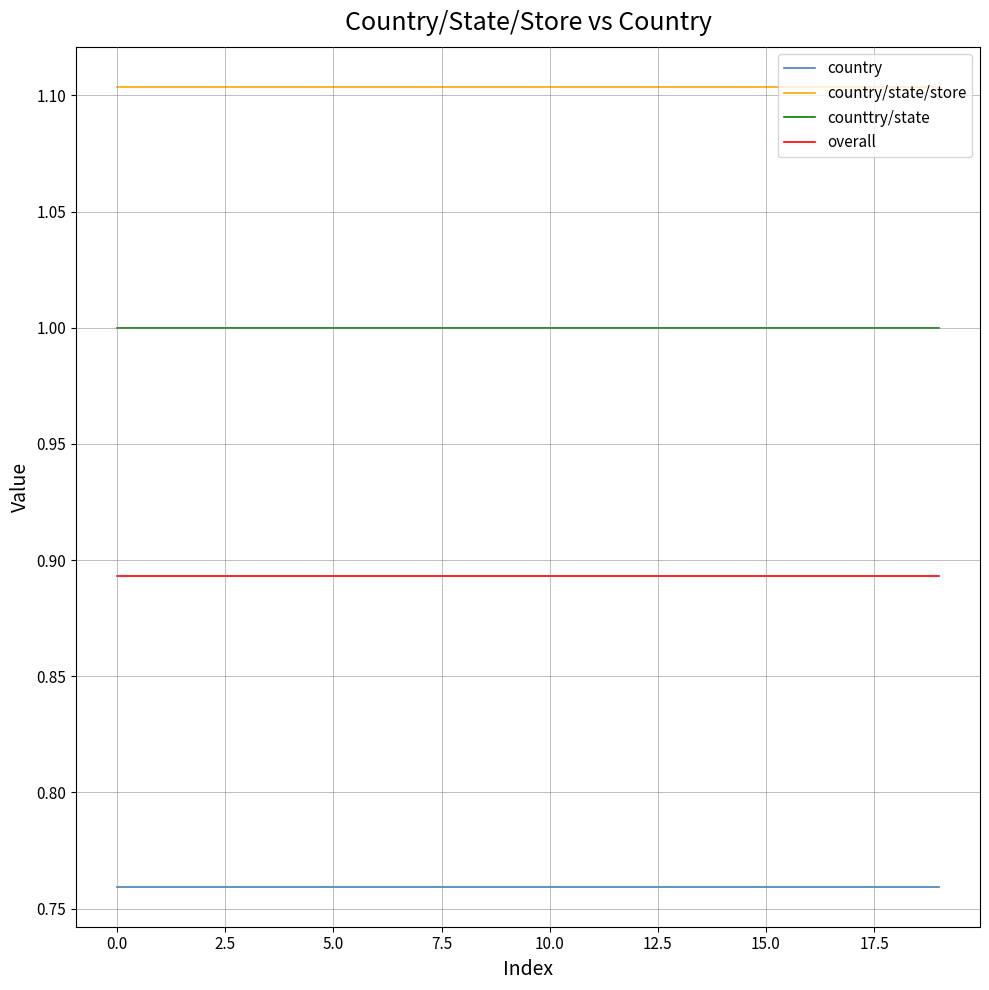

True or false: country and counttry/state cross at least once.

False